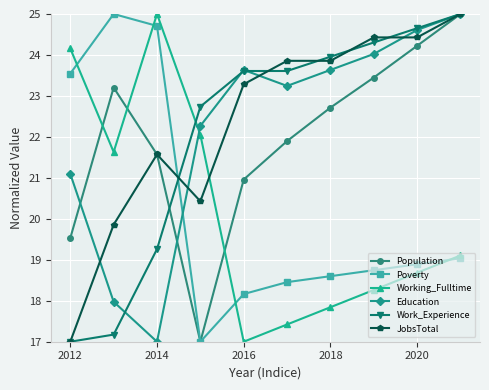

What is the value of the Poverty point at the 1st from the left?

23.5